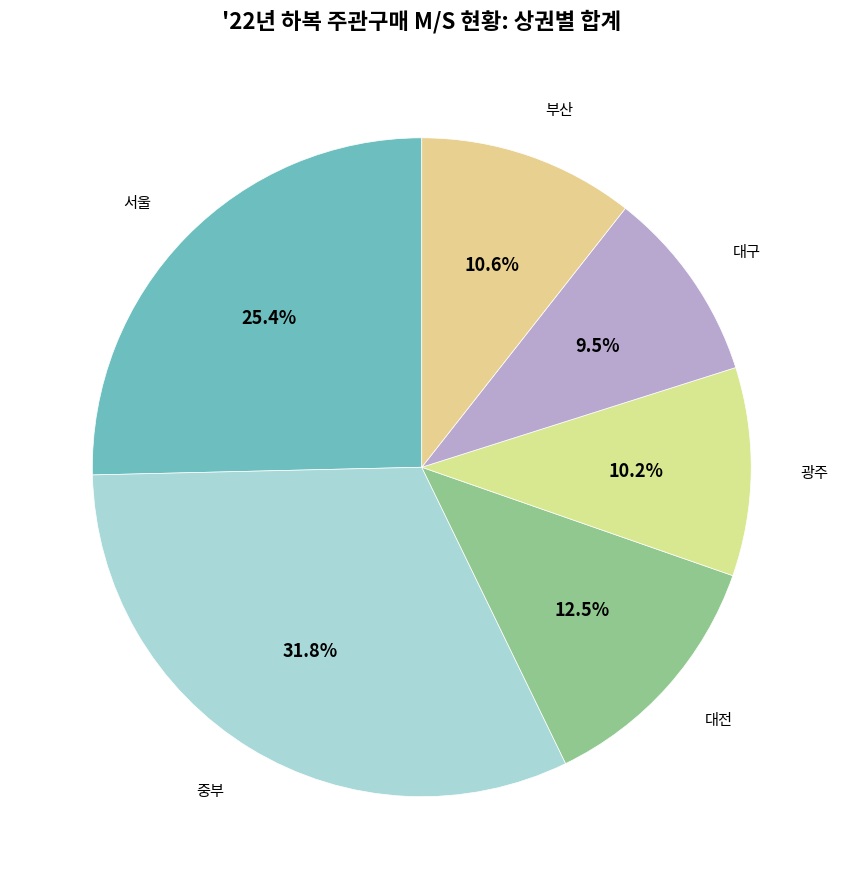

How many slices are in this pie chart?

6